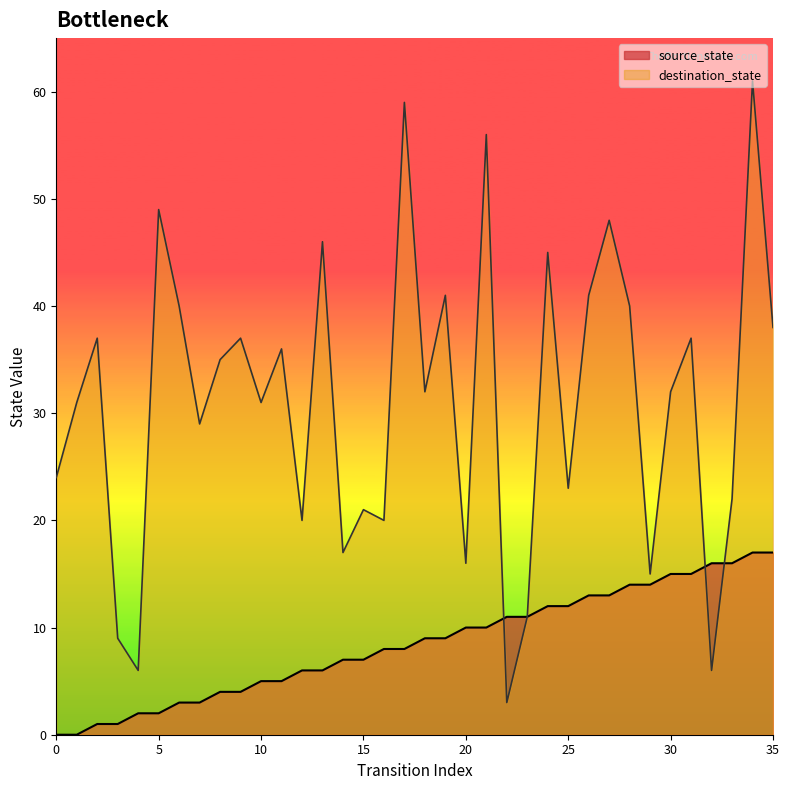

How many times do destination_state and source_state cross each other?

3